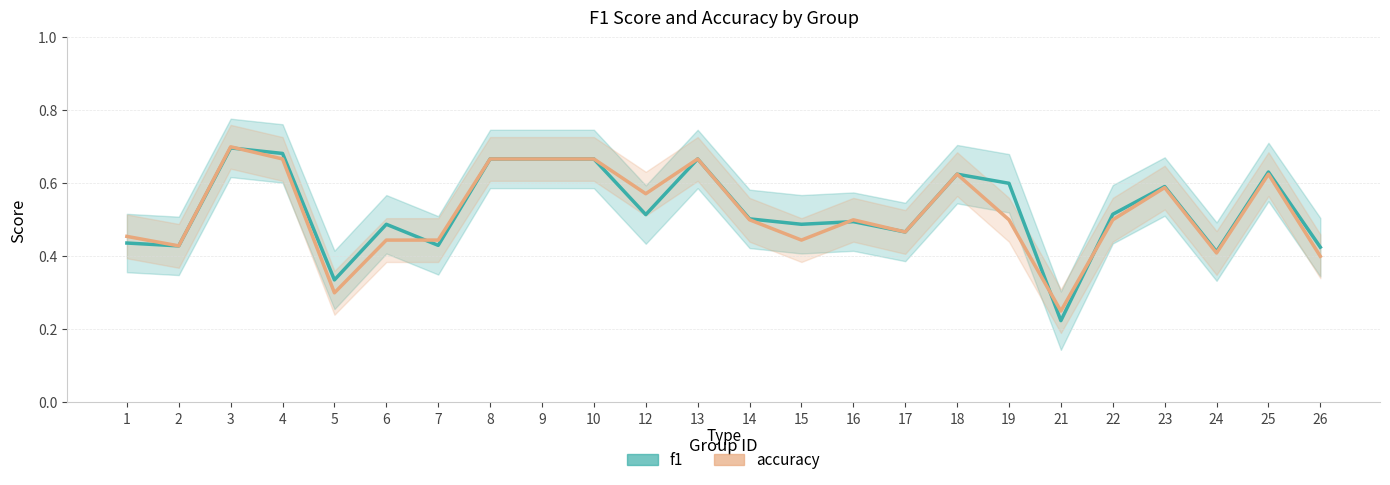

Which category has the highest value in the f1 series?

3